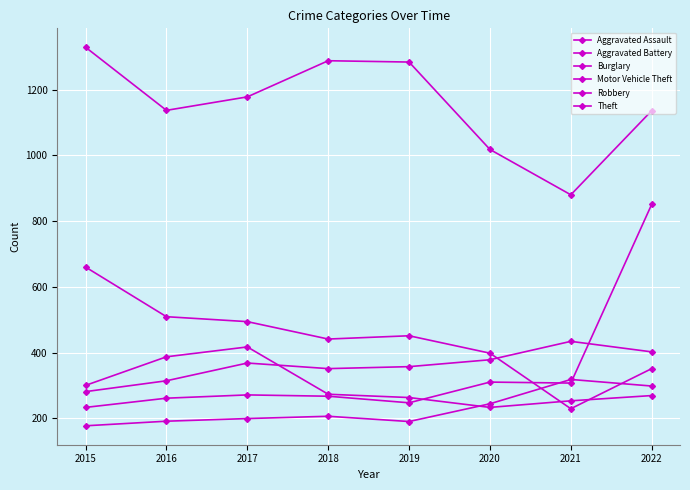

Rank the series by their maximum value, from highest to lowest.

Theft, Motor Vehicle Theft, Burglary, Aggravated Battery, Robbery, Aggravated Assault